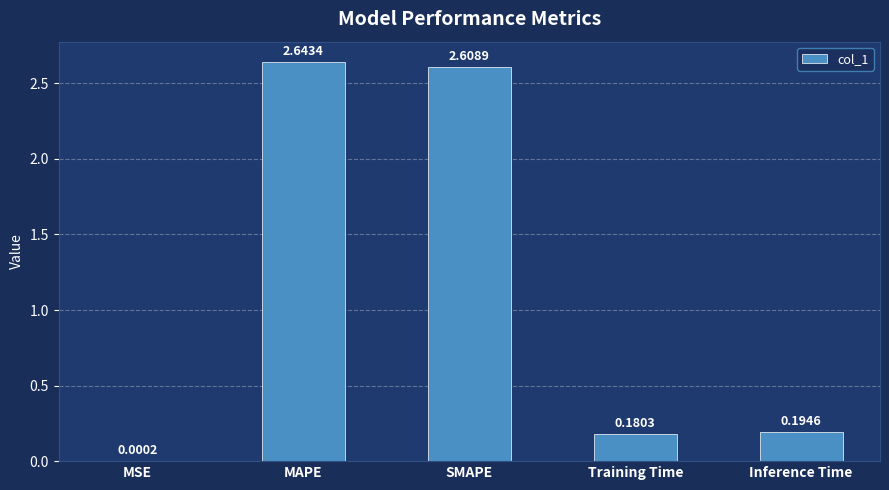

What is the sum of the values at Training Time and SMAPE?

2.8